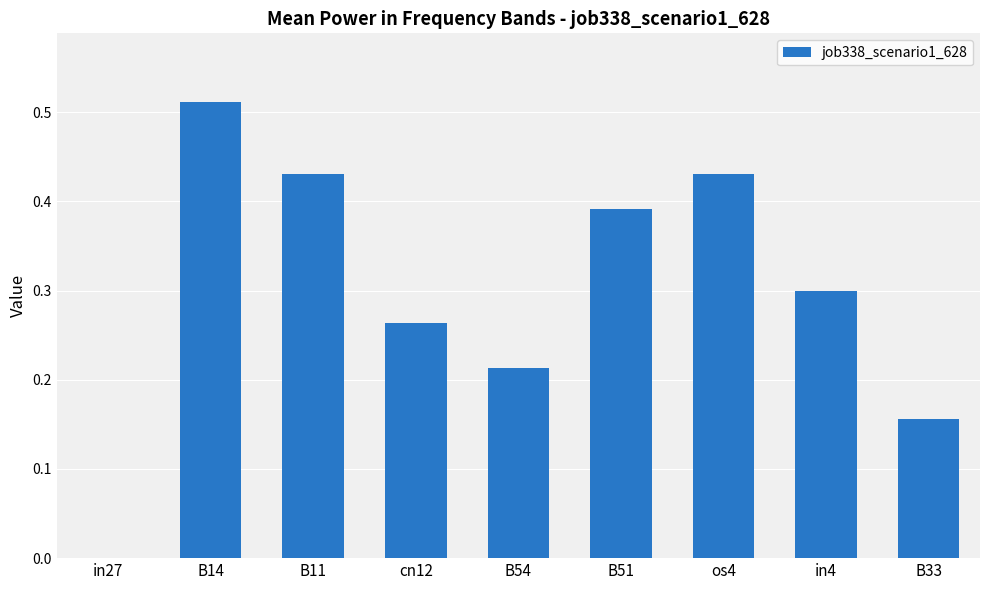

Which category has the highest value across all series?

B14